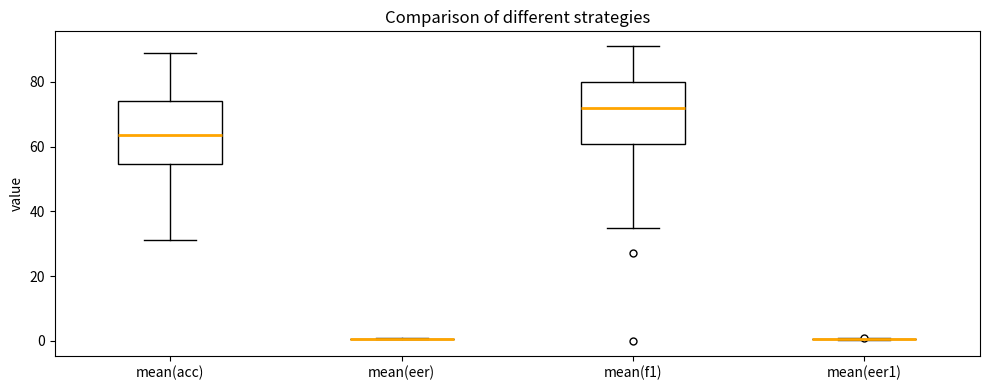

Reading left to right, read every box against the y-axis: the position of its median line, the range the box covers, and the ends of its whiskers. The values are not printed on the chart, so give them approximately, as read against the axis.

mean(acc): median 64, box 54 to 74, whiskers 32 to 90
mean(eer): box collapsed to a line at 0, whiskers 0 to 0
mean(f1): median 72, box 60 to 80, whiskers 34 to 92
mean(eer1): box collapsed to a line at 0, whiskers 0 to 0